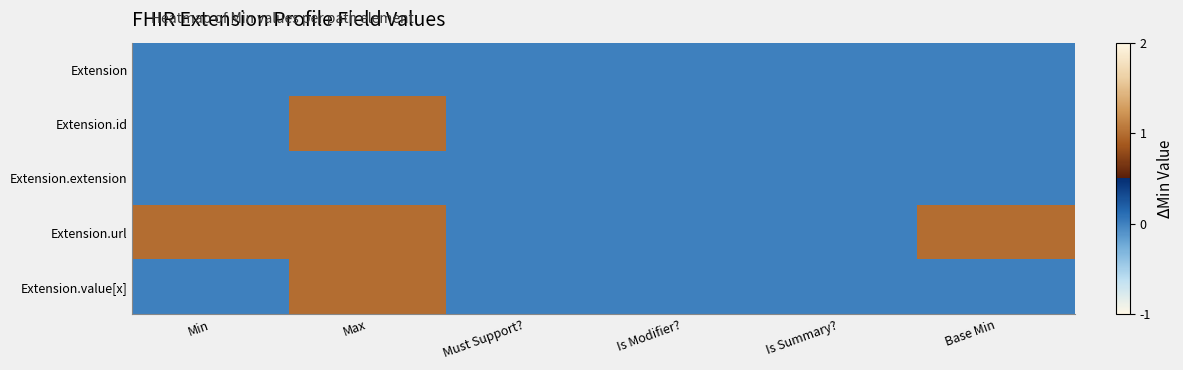

Which series changed the most between Min and Is Summary??

Extension.url